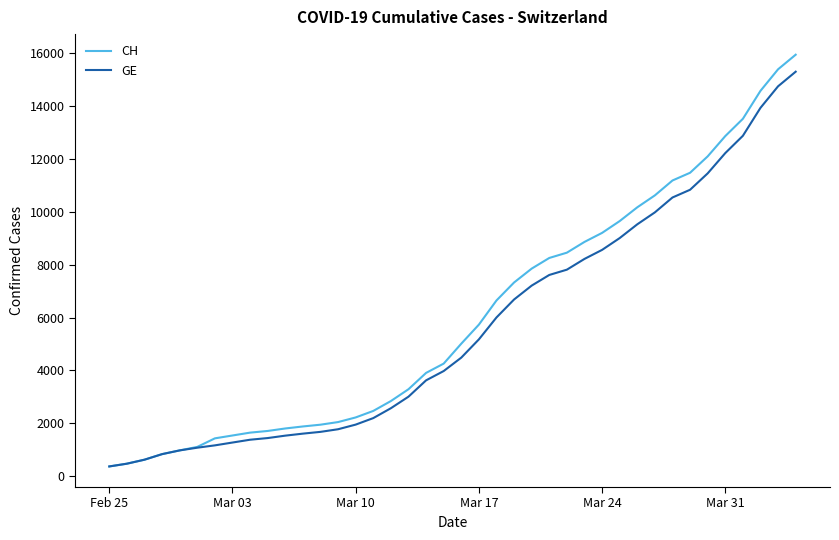

Which series has the widest spread of values?

CH